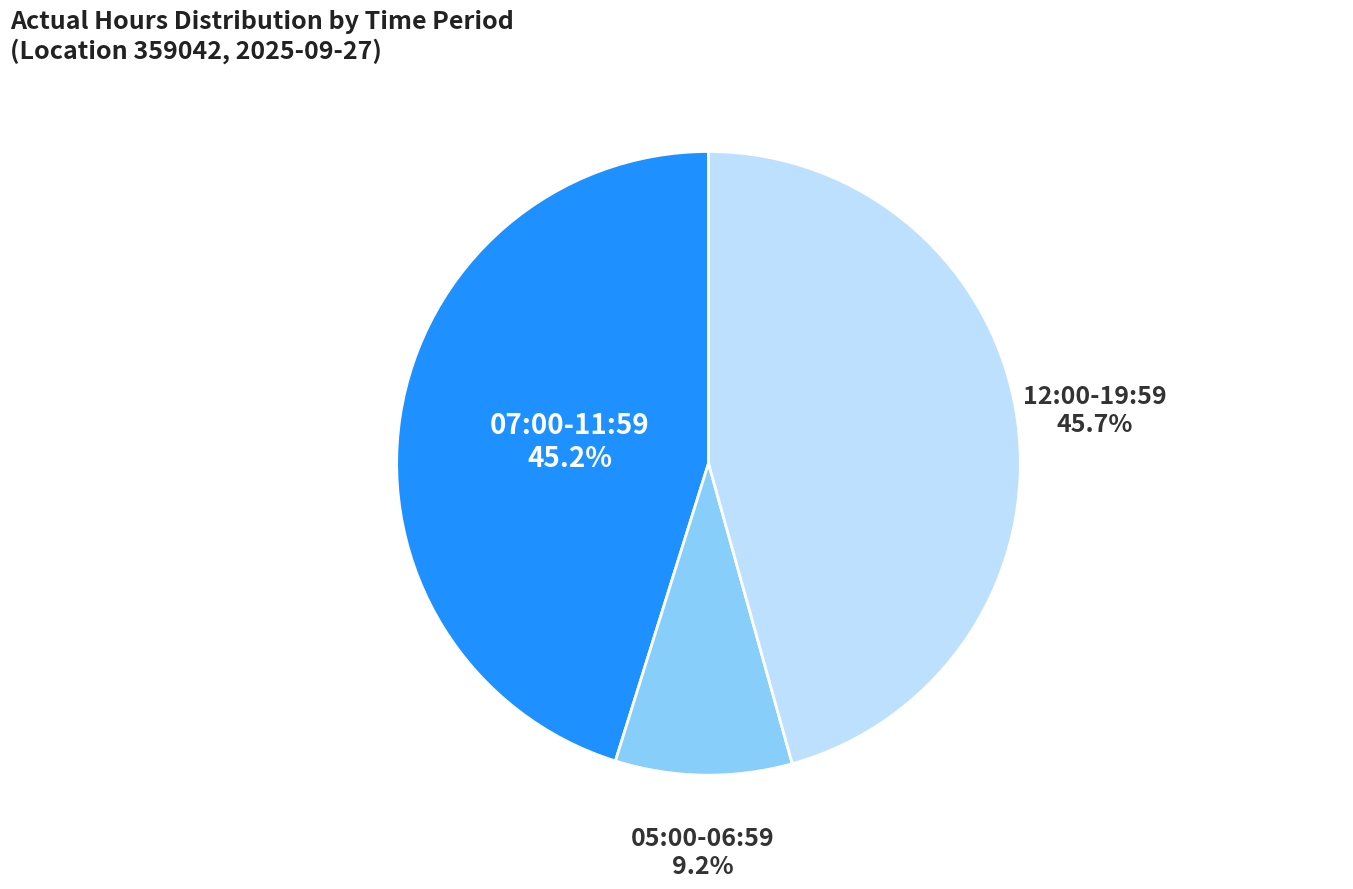

Is there any slice that represents more than half of the pie?

No